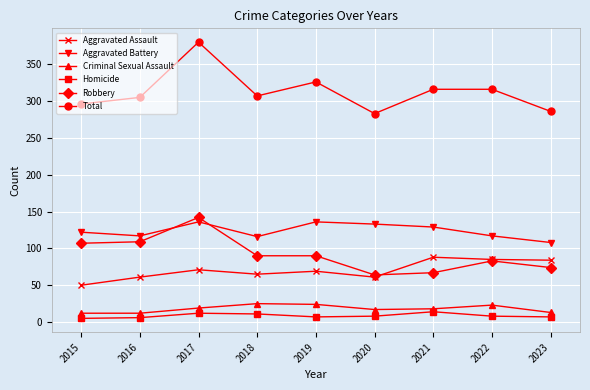

What is the approximate value of Homicide at 2018?

11